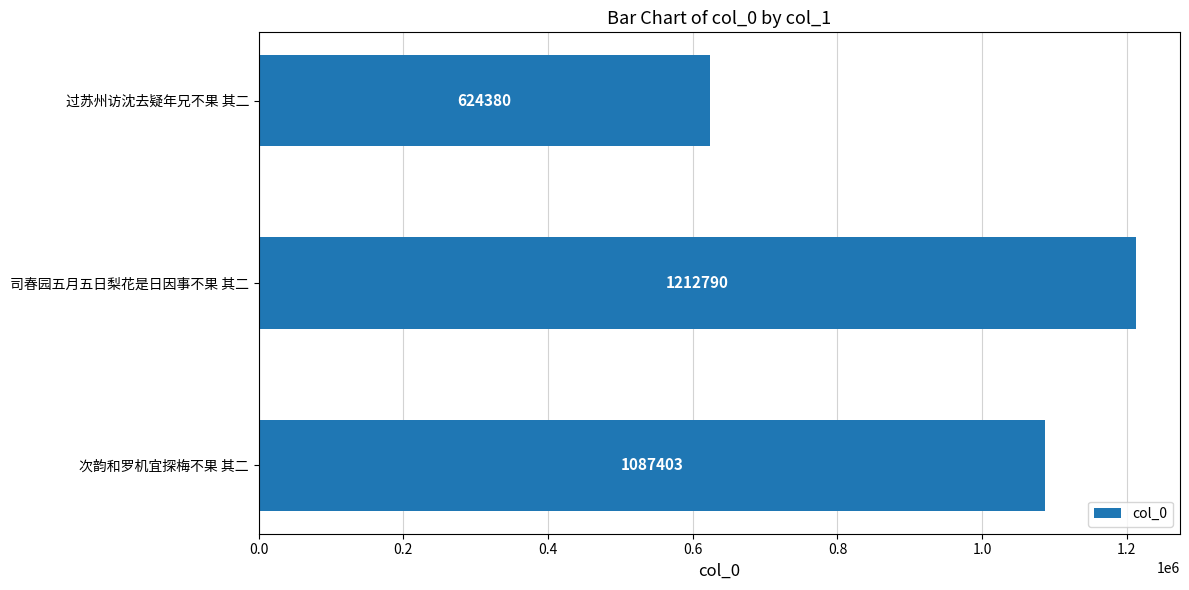

What is the smallest value displayed?

624380